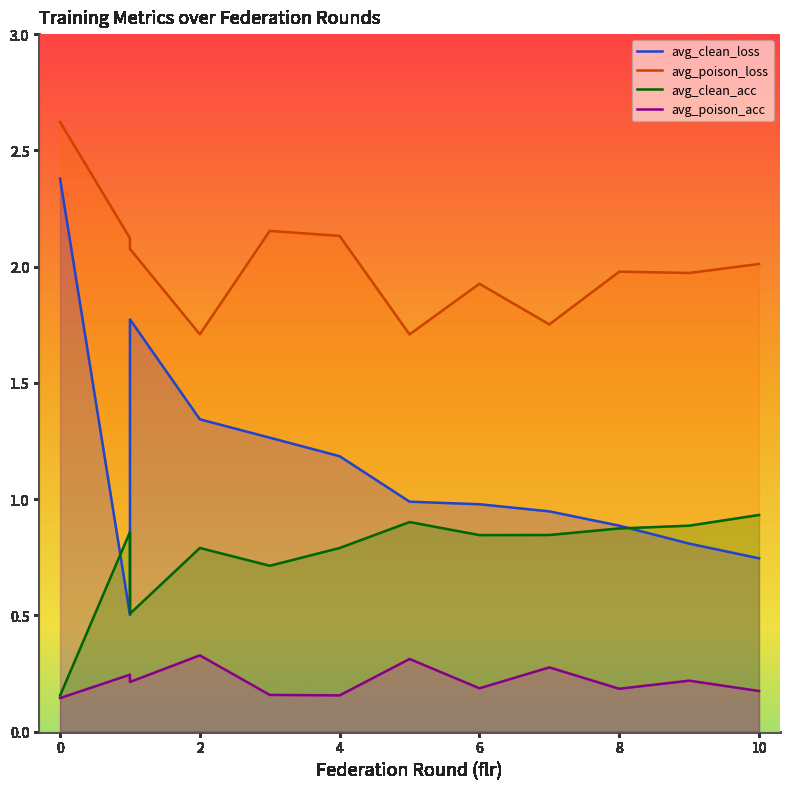

Reading right to left, list all the values displayed in this chart.

avg_clean_loss: 0.7	0.8	0.9	0.9	1.0	1.0	1.2	1.3	1.3	1.8	0.5	2.4
avg_poison_loss: 2.0	2.0	2.0	1.8	1.9	1.7	2.1	2.2	1.7	2.1	2.1	2.6
avg_clean_acc: 0.9	0.9	0.9	0.8	0.8	0.9	0.8	0.7	0.8	0.5	0.9	0.2
avg_poison_acc: 0.2	0.2	0.2	0.3	0.2	0.3	0.2	0.2	0.3	0.2	0.2	0.1